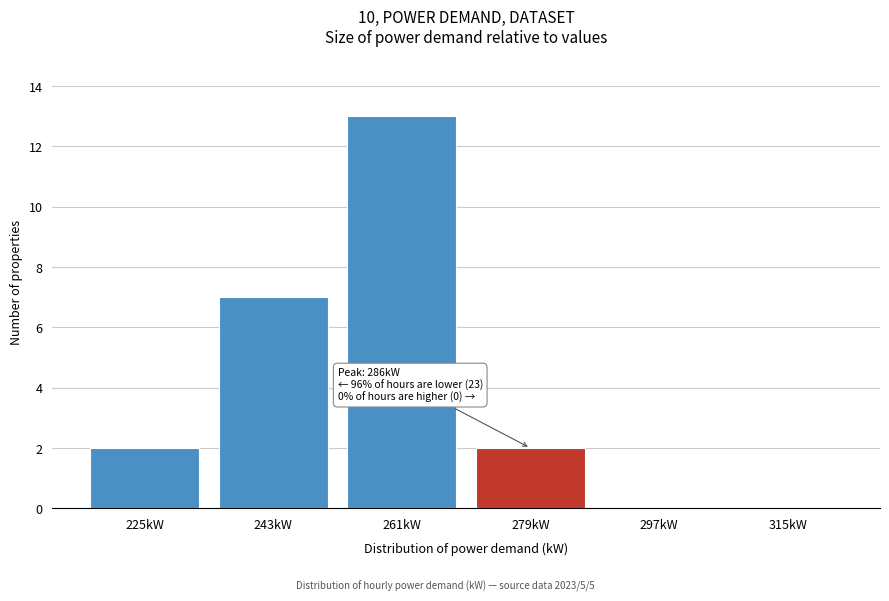

Reading left to right, transcribe all the data shown in this chart.

225kW=2	243kW=7	261kW=13	279kW=2	297kW=0	315kW=0